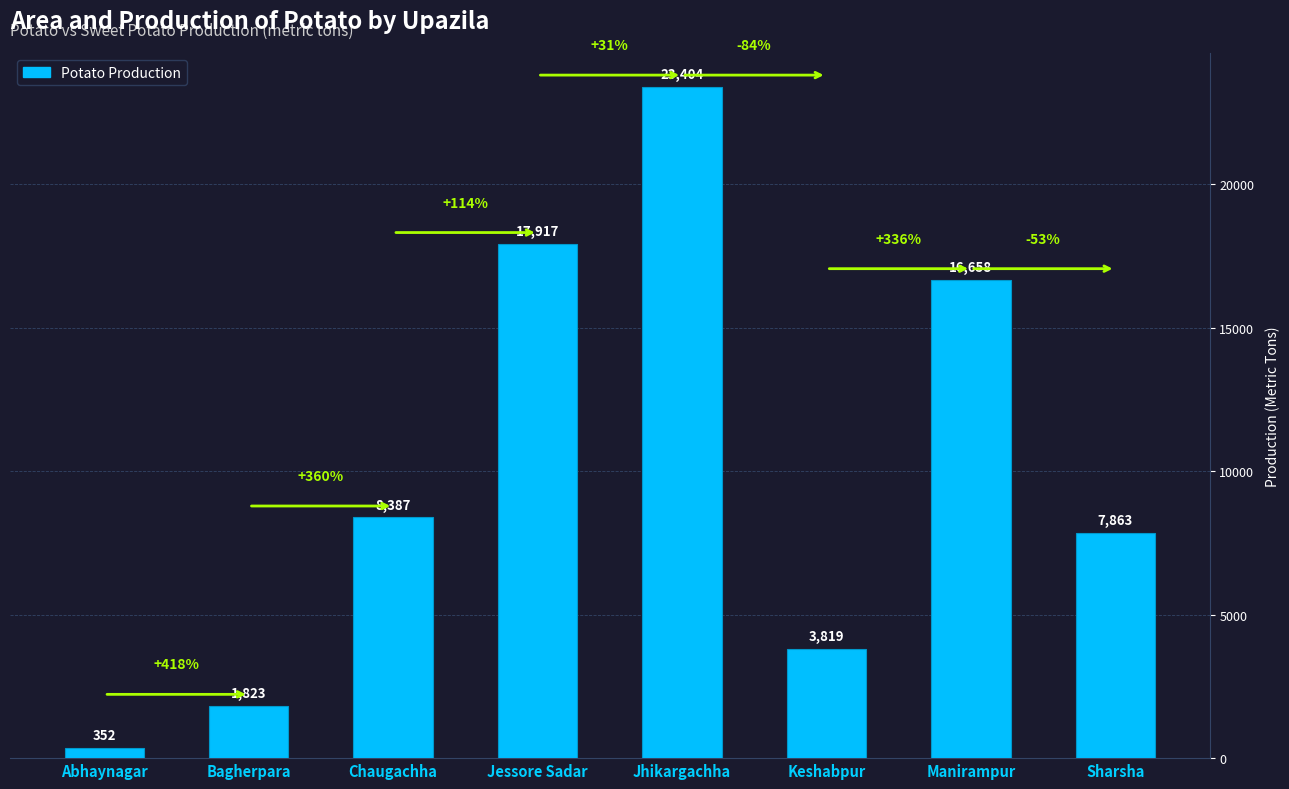

How many data points are less than 8387?

4